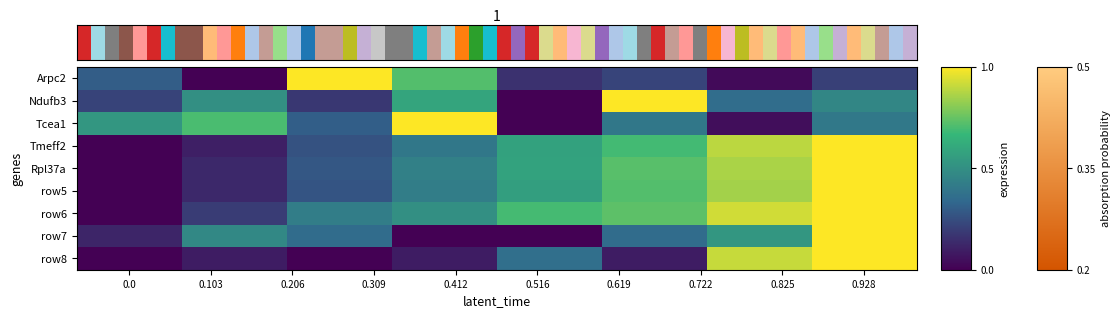

How many data points does each series have?

8